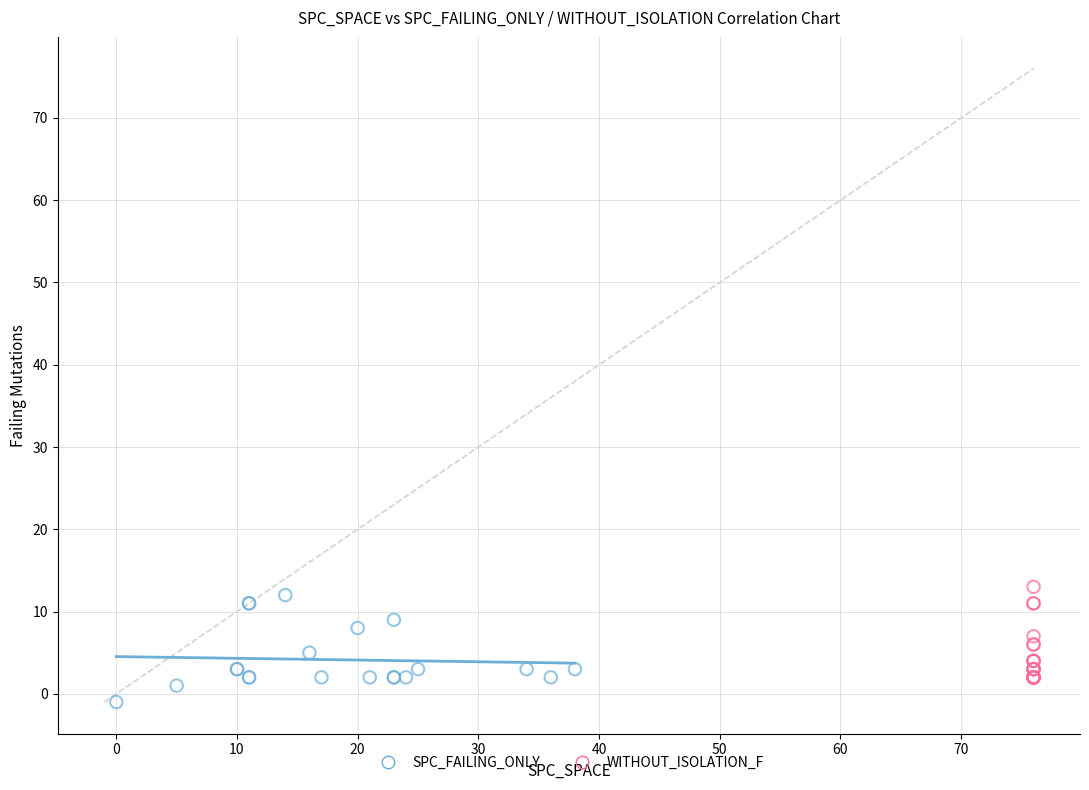

What are all the series names shown in the legend?

SPC_FAILING_ONLY, WITHOUT_ISOLATION_F